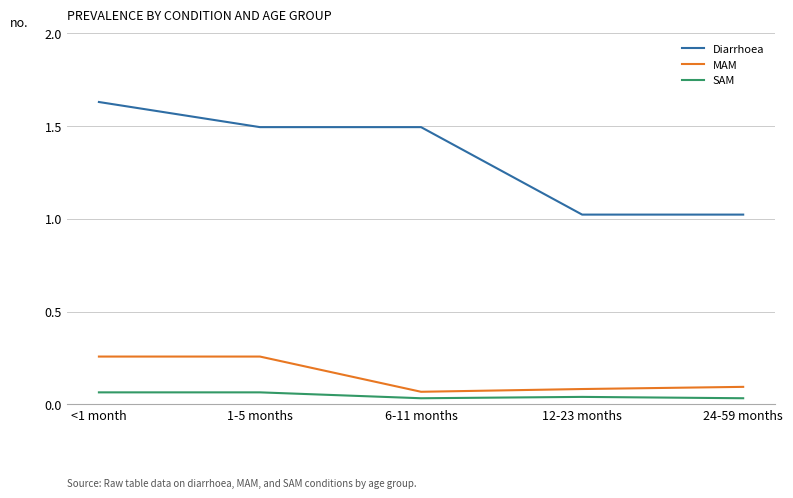

What is the total value across all series at 24-59 months?

1.1